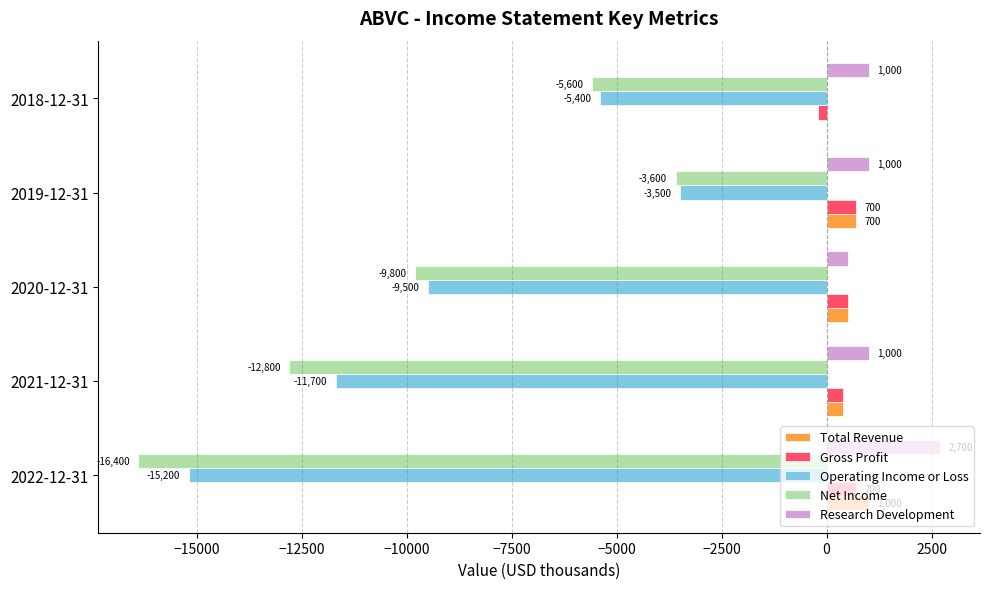

Read the Operating Income or Loss value at 2020-12-31, to the nearest 10.

-9500